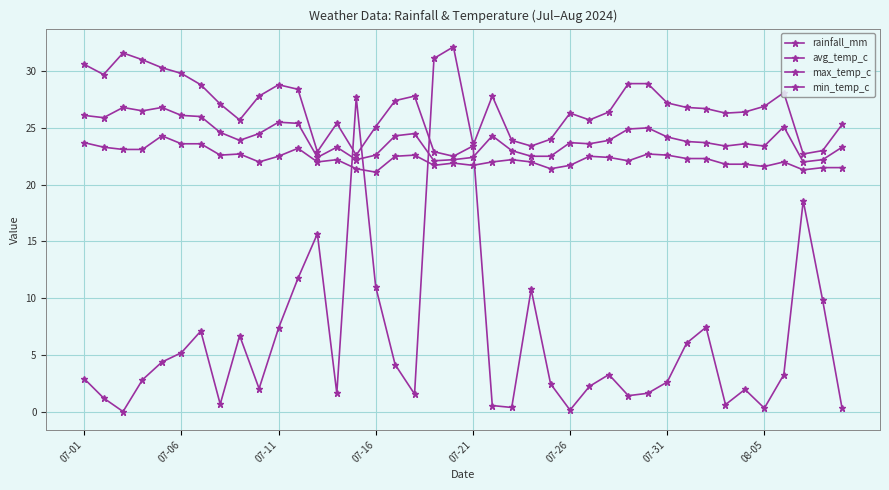

How many series are shown in this chart?

4